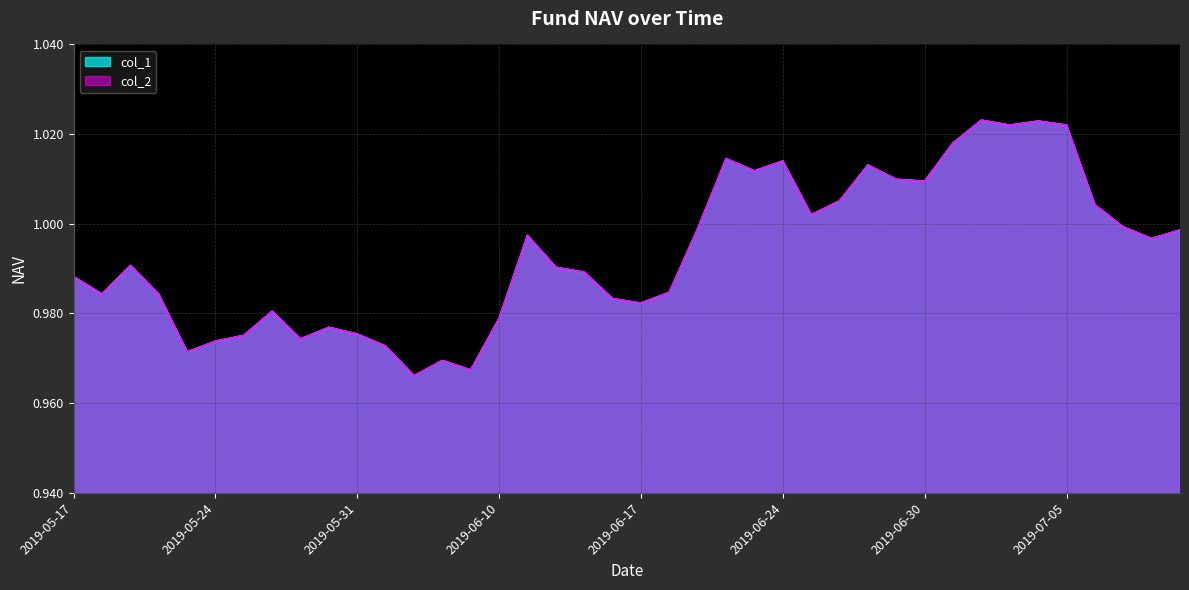

Rank the categories by col_1 value from lowest to highest.

2019-06-04, 2019-06-06, 2019-06-05, 2019-05-23, 2019-06-03, 2019-05-24, 2019-05-29, 2019-05-27, 2019-05-31, 2019-05-30, 2019-06-10, 2019-05-28, 2019-06-17, 2019-06-14, 2019-05-20, 2019-05-22, 2019-06-18, 2019-05-17, 2019-06-13, 2019-06-12, 2019-05-21, 2019-07-10, 2019-06-11, 2019-07-11, 2019-06-19, 2019-07-09, 2019-06-25, 2019-07-08, 2019-06-26, 2019-06-30, 2019-06-28, 2019-06-21, 2019-06-27, 2019-06-24, 2019-06-20, 2019-07-01, 2019-07-03, 2019-07-05, 2019-07-04, 2019-07-02